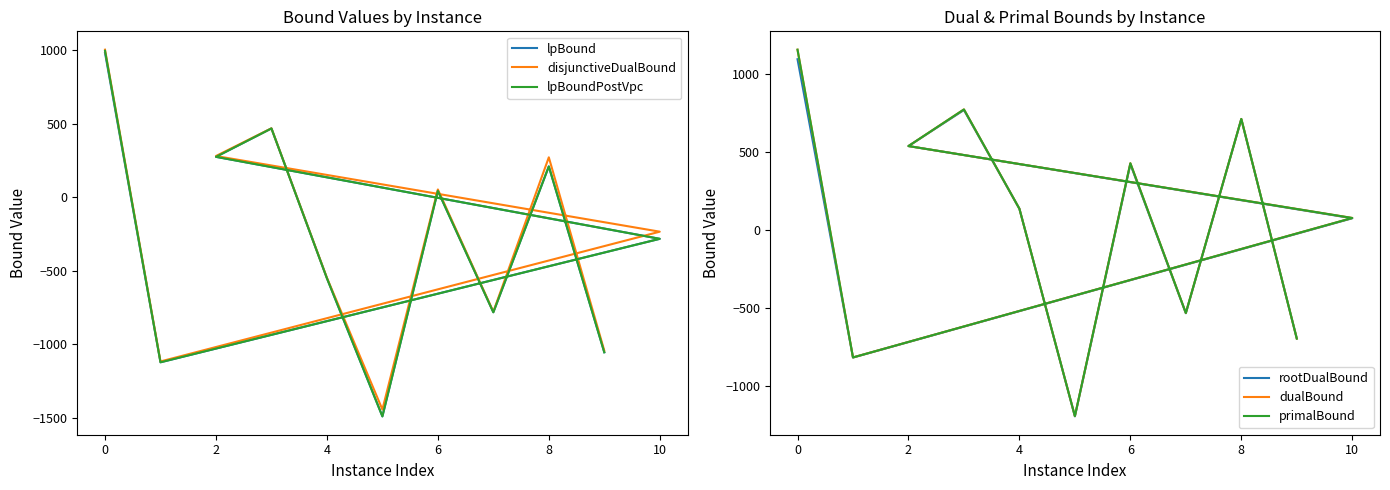

Which series changed the most between 4 and 10?

lpBound